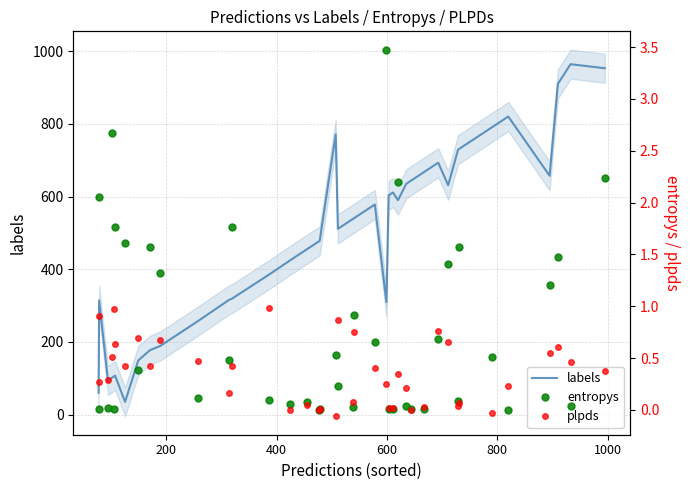

True or false: labels has more than 1 points higher than both neighbors.

True